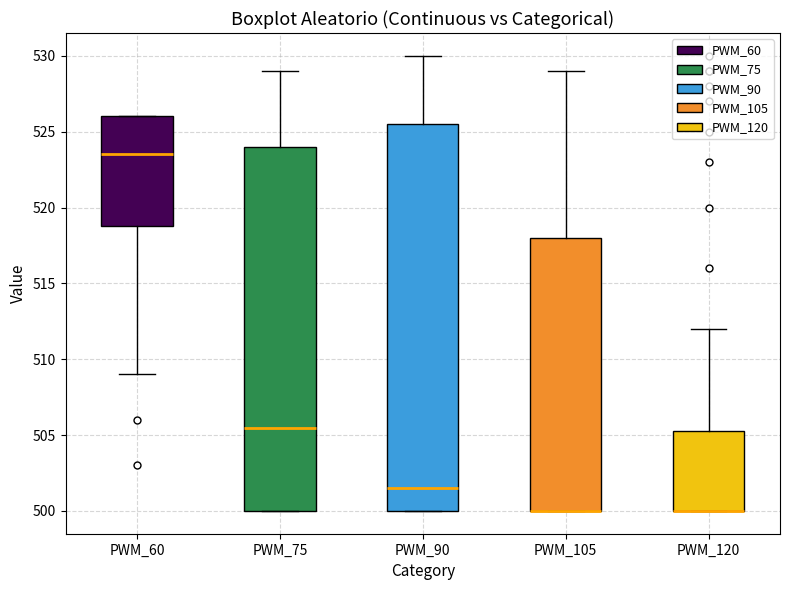

Comparing the boxes themselves (not the whiskers), which one is the tallest?

PWM_90